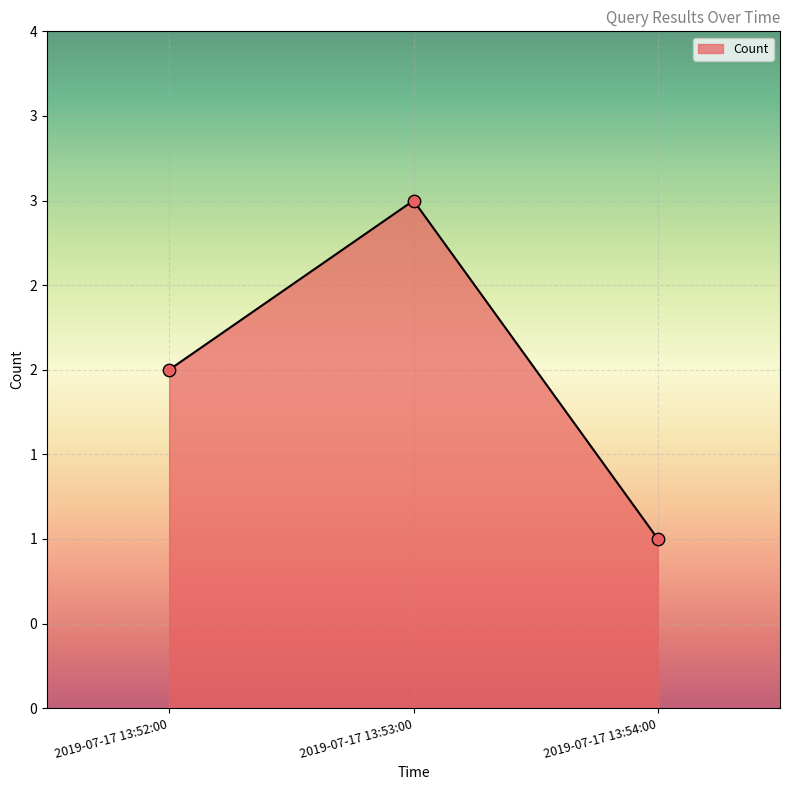

Between 2019-07-17 13:54:00 and 2019-07-17 13:53:00, which is larger?

2019-07-17 13:53:00